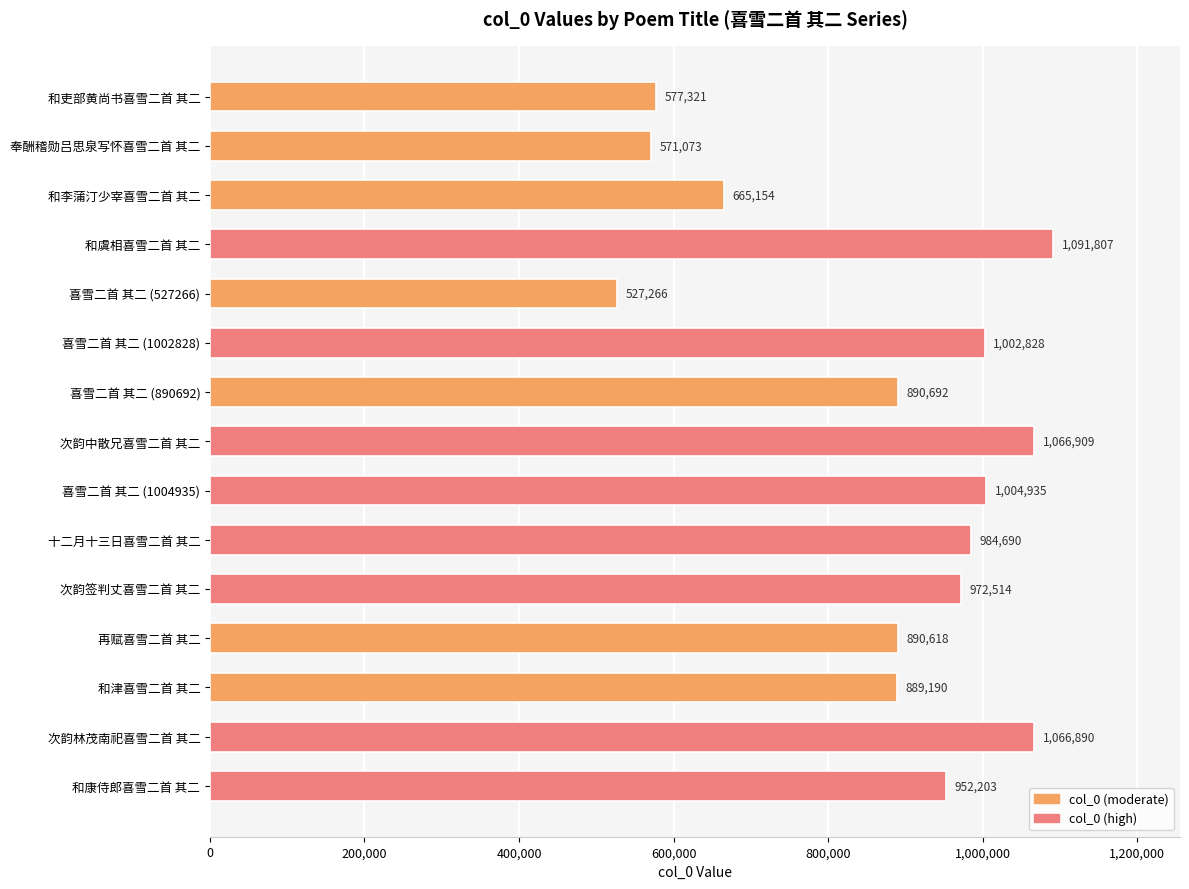

What value does the data have at 喜雪二首 其二 (1004935), to the nearest 50?

1004950